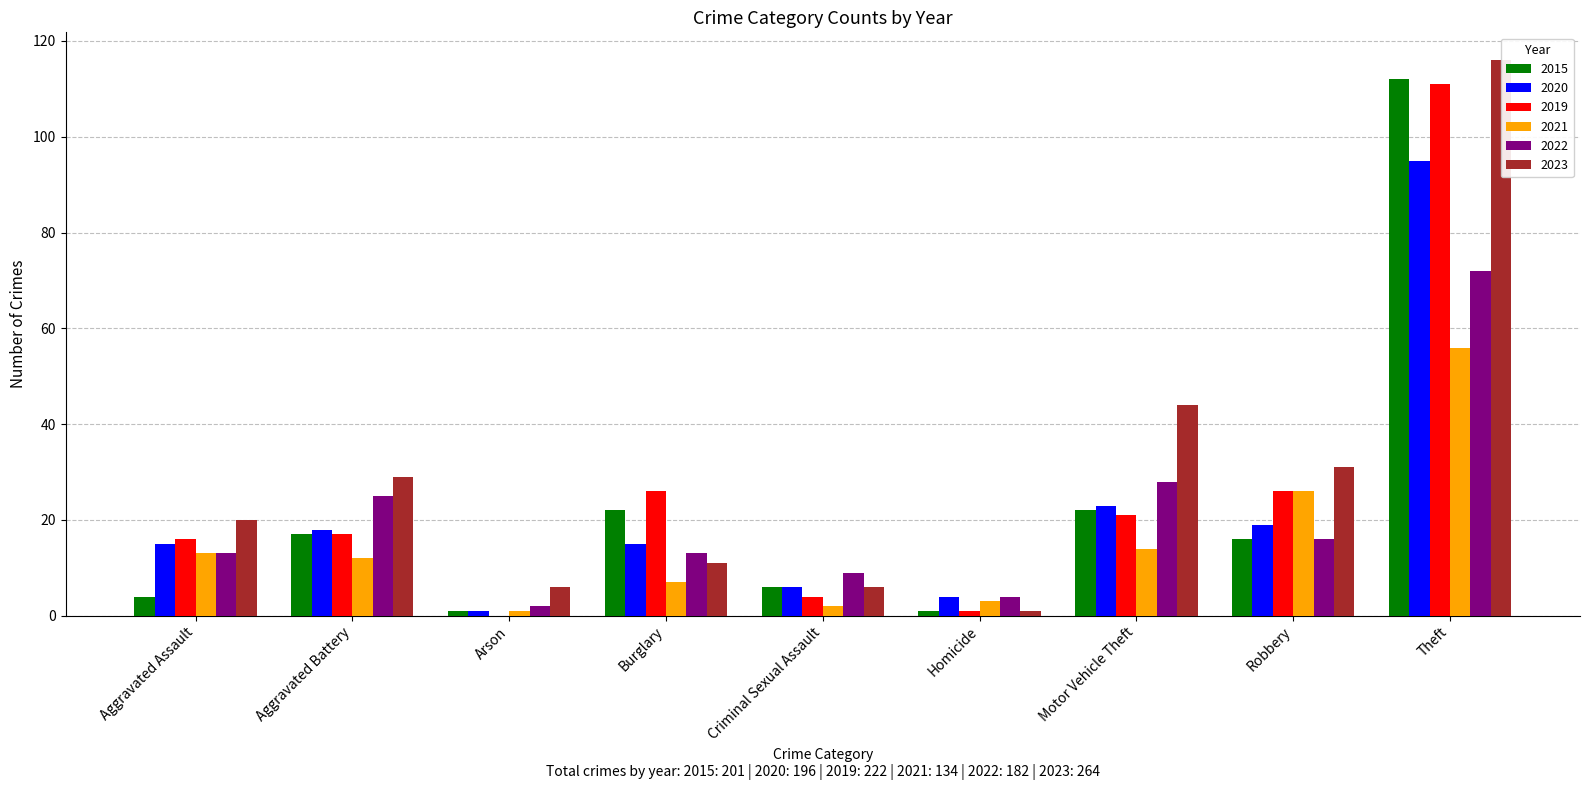

Which series has the widest spread of values?

2023